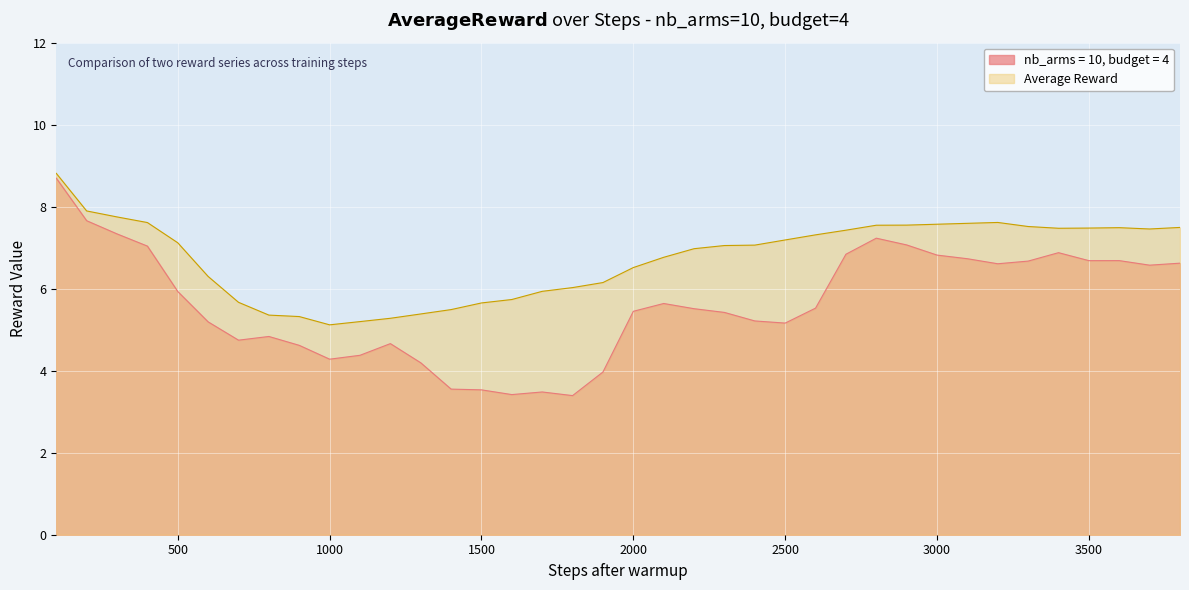

Does the chart display data point markers on the line(s)?

No